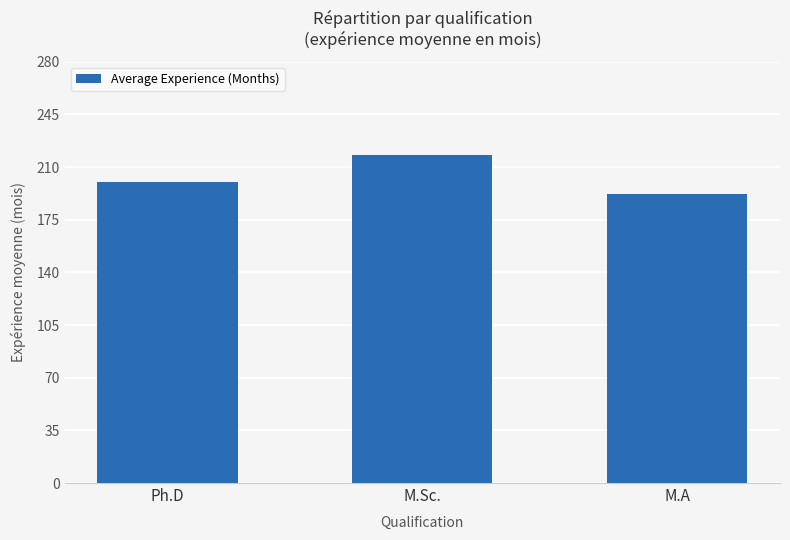

At which label does the data first exceed 200?

Ph.D